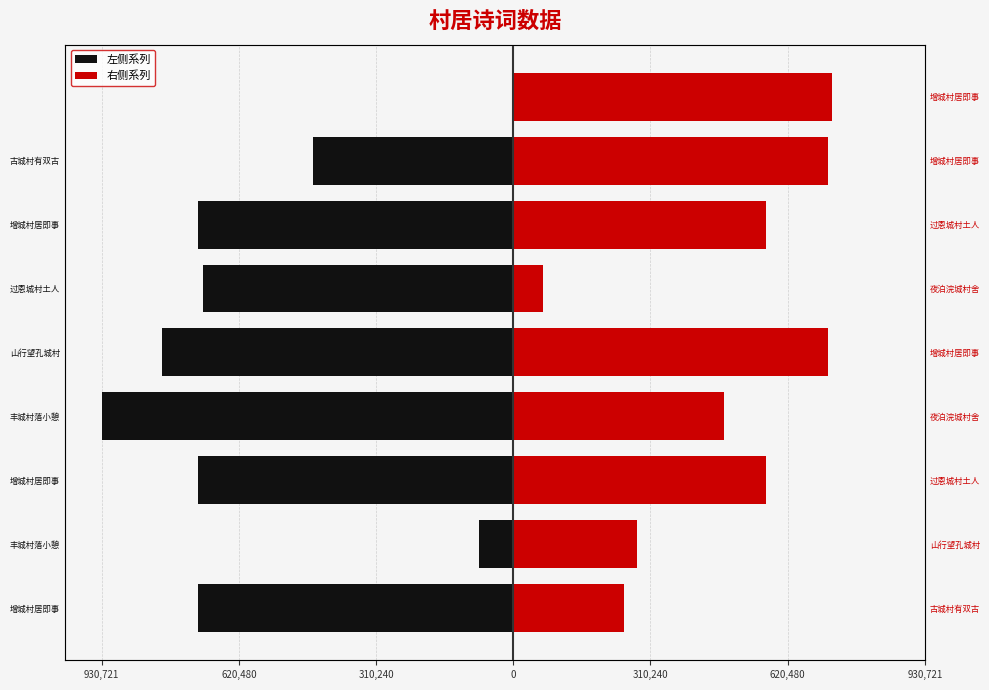

What is the sum of all 左侧系列 values?

-5090166